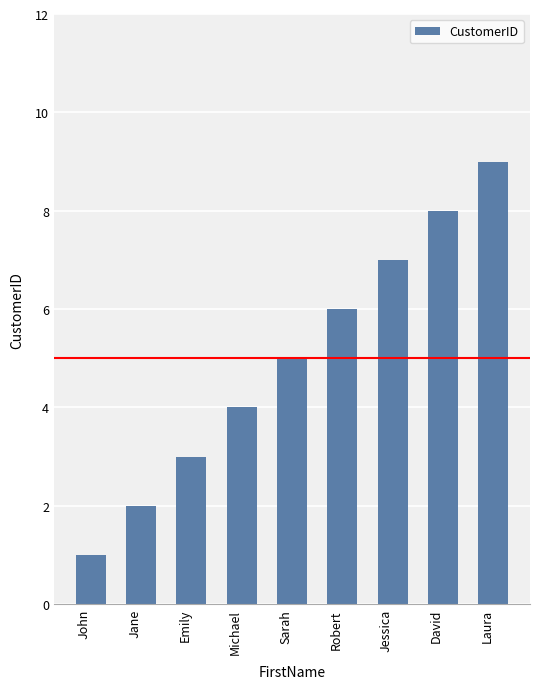

What is the label of the 1st bar from the right?

Laura